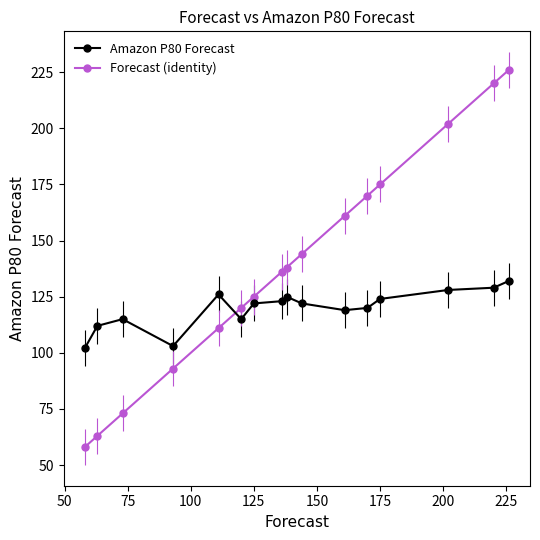

Which series ends up on top after the final intersection of Amazon P80 Forecast and Forecast (identity)?

Forecast (identity)